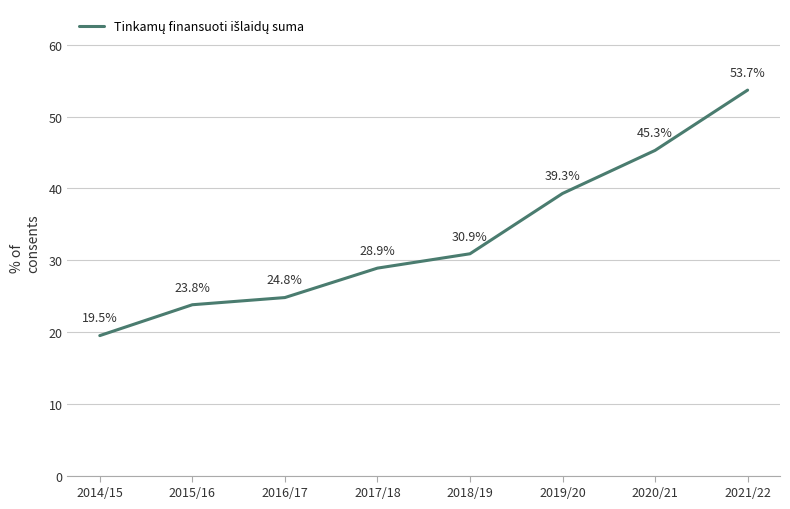

What is the change in value from 2015/16 to 2021/22?

+29.9